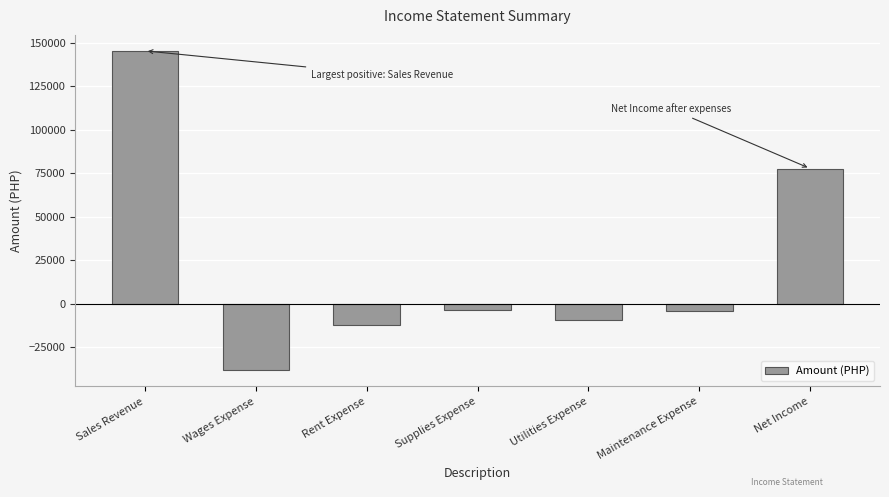

What is the maximum value shown in the chart?

145320.3